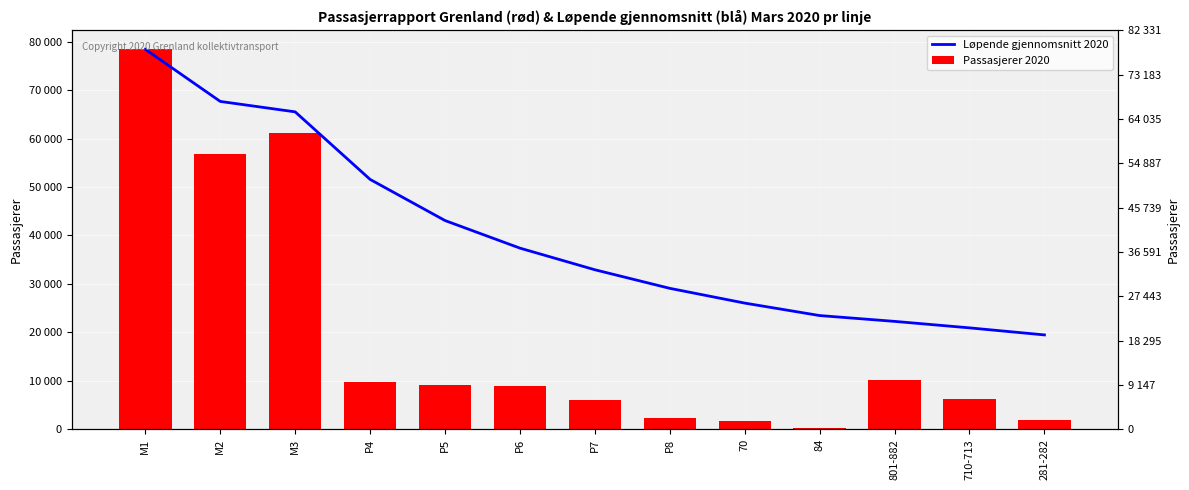

How many categories are shown in the chart?

13